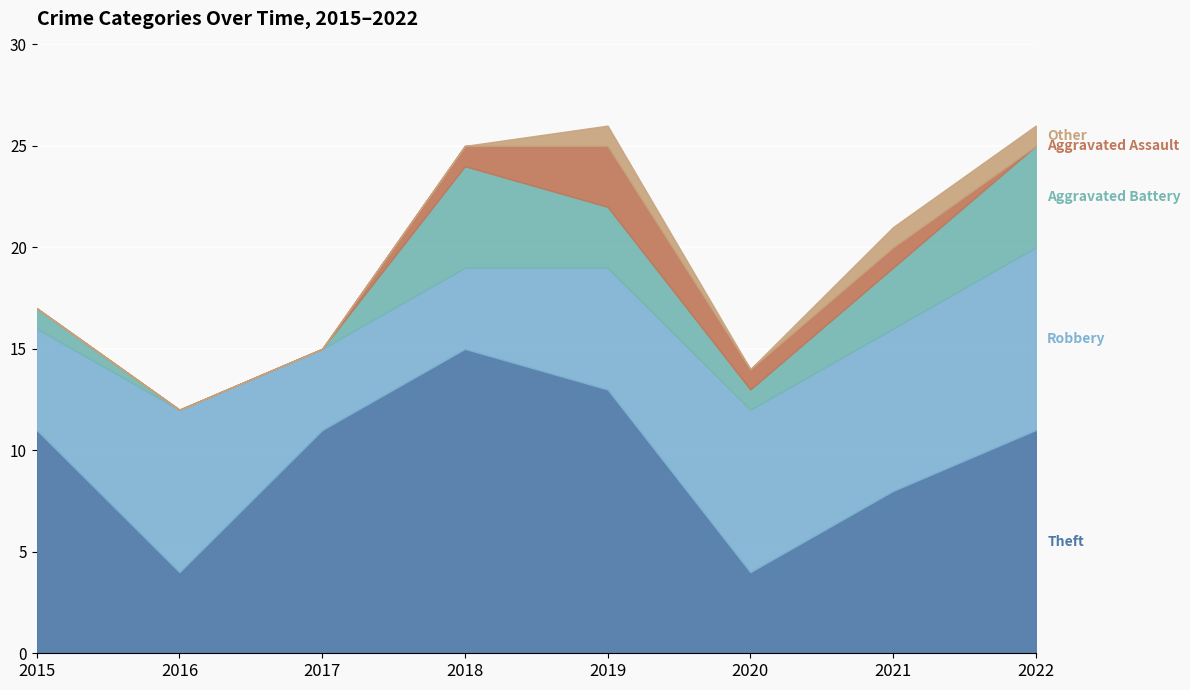

True or false: Other and Robbery cross at least once.

False